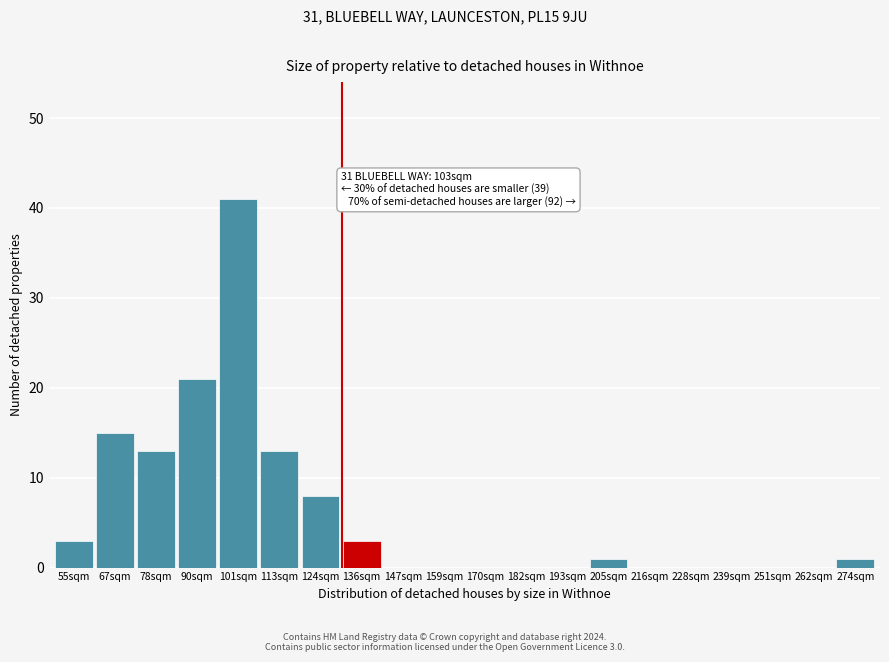

Reading left to right, extract all data points from this chart.

55sqm=3	67sqm=15	78sqm=13	90sqm=21	101sqm=41	113sqm=13	124sqm=8	136sqm=3	147sqm=0	159sqm=0	170sqm=0	182sqm=0	193sqm=0	205sqm=1	216sqm=0	228sqm=0	239sqm=0	251sqm=0	262sqm=0	274sqm=1